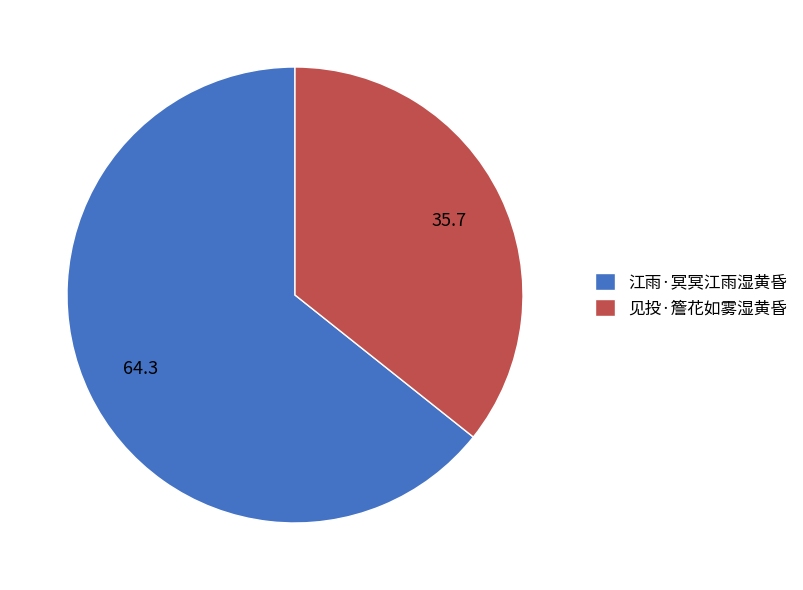

Do 见投·簷花如雾湿黄昏 and 江雨·冥冥江雨湿黄昏 together represent more than half of the pie?

Yes